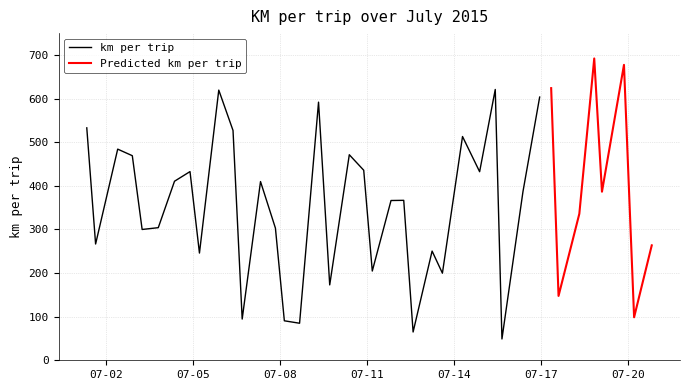

What is the value of the 17th point from the left?

591.7